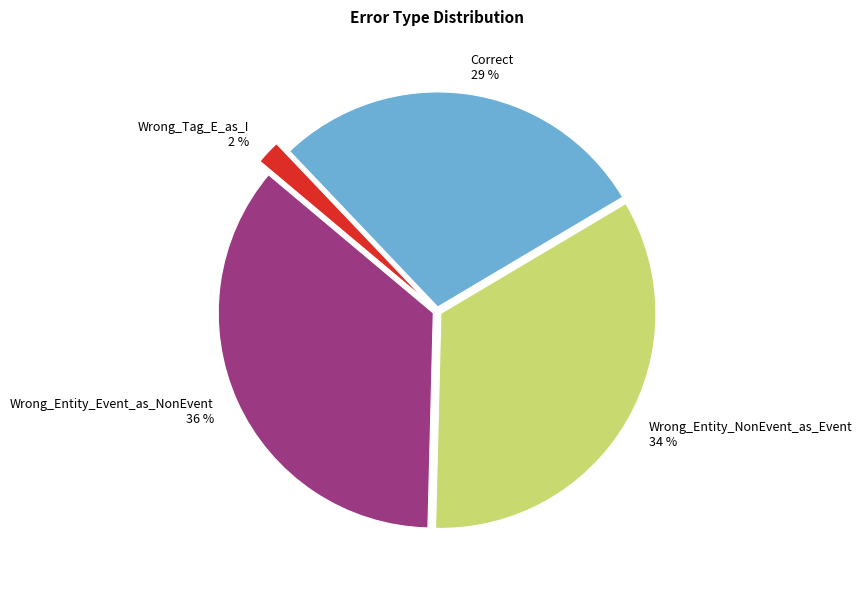

True or false: Wrong_Entity_Event_as_NonEvent accounts for 36% of the total.

True